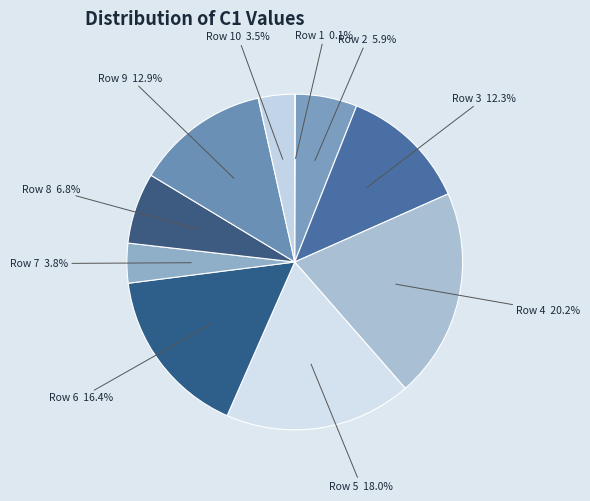

What percentage is NOT represented by Row 7?

96.2%